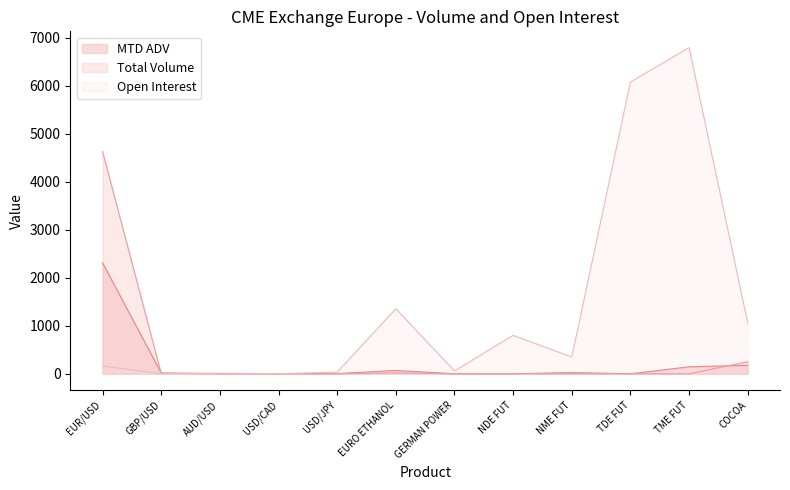

Which has a higher value, TDE FUT or EUR/USD?

EUR/USD